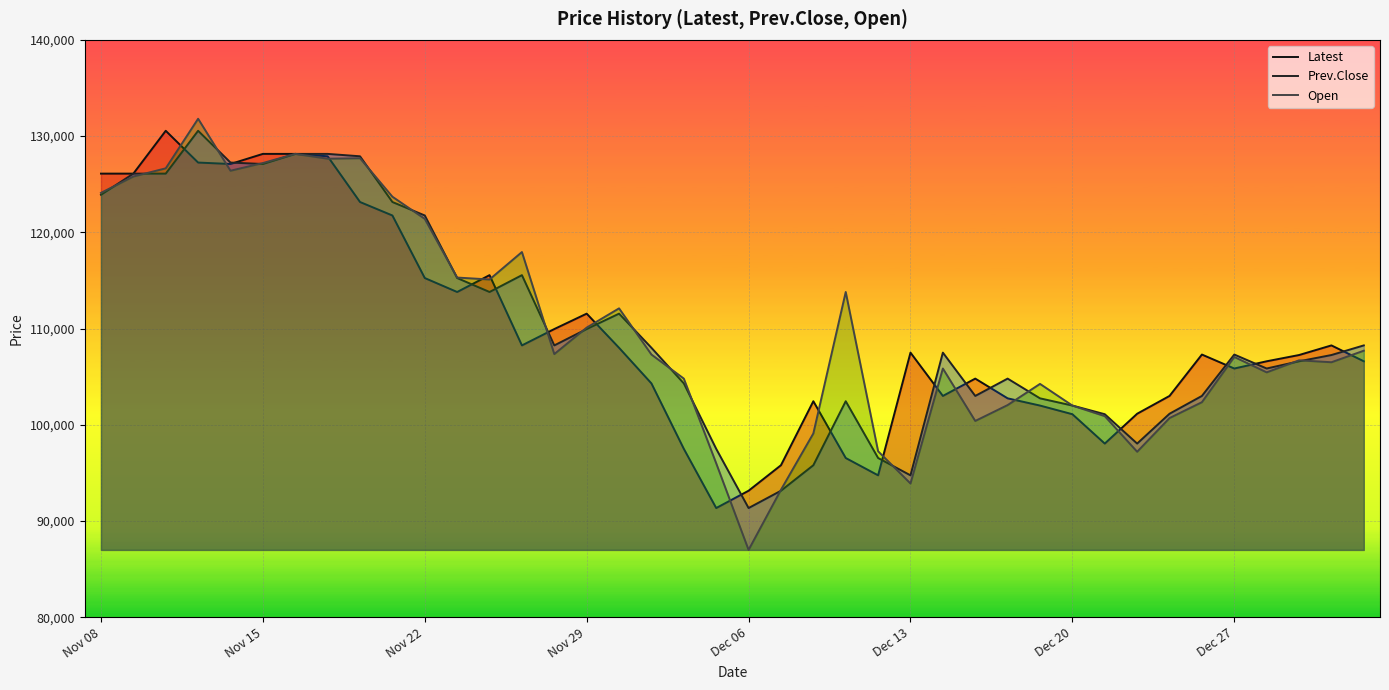

What position from the left is 14?

15